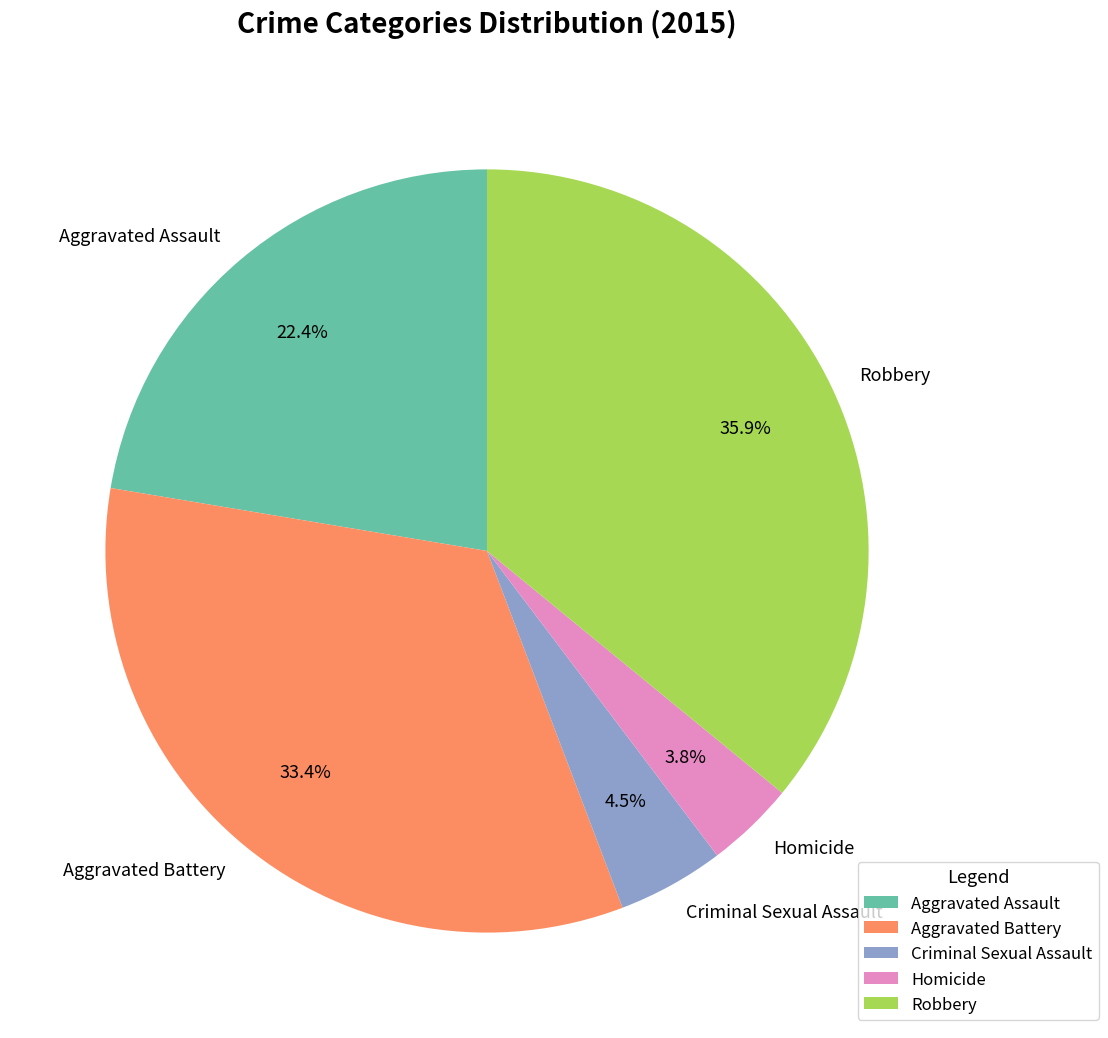

The Aggravated Assault slice represents 22% of the pie. True or false?

True